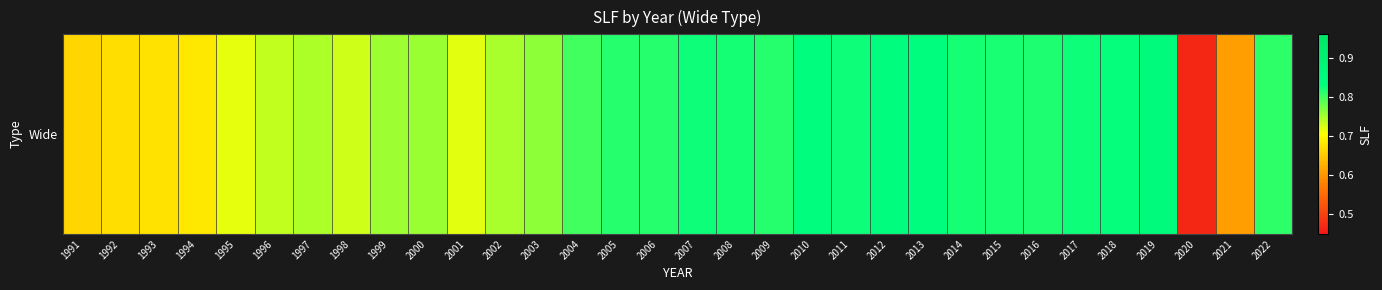

Reading left to right, what are all the values shown in this chart?

1991=0.7	1992=0.7	1993=0.7	1994=0.7	1995=0.7	1996=0.7	1997=0.7	1998=0.7	1999=0.8	2000=0.8	2001=0.7	2002=0.7	2003=0.8	2004=0.8	2005=0.8	2006=0.8	2007=0.8	2008=0.8	2009=0.8	2010=0.8	2011=0.8	2012=0.8	2013=0.8	2014=0.8	2015=0.8	2016=0.8	2017=0.8	2018=0.8	2019=0.9	2020=0.5	2021=0.6	2022=0.8